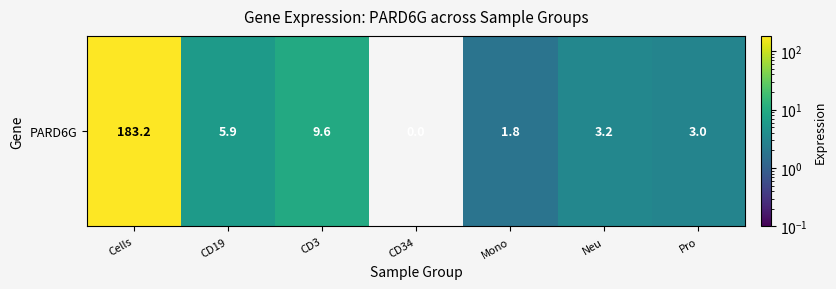

What is the maximum value shown in the chart?

183.2